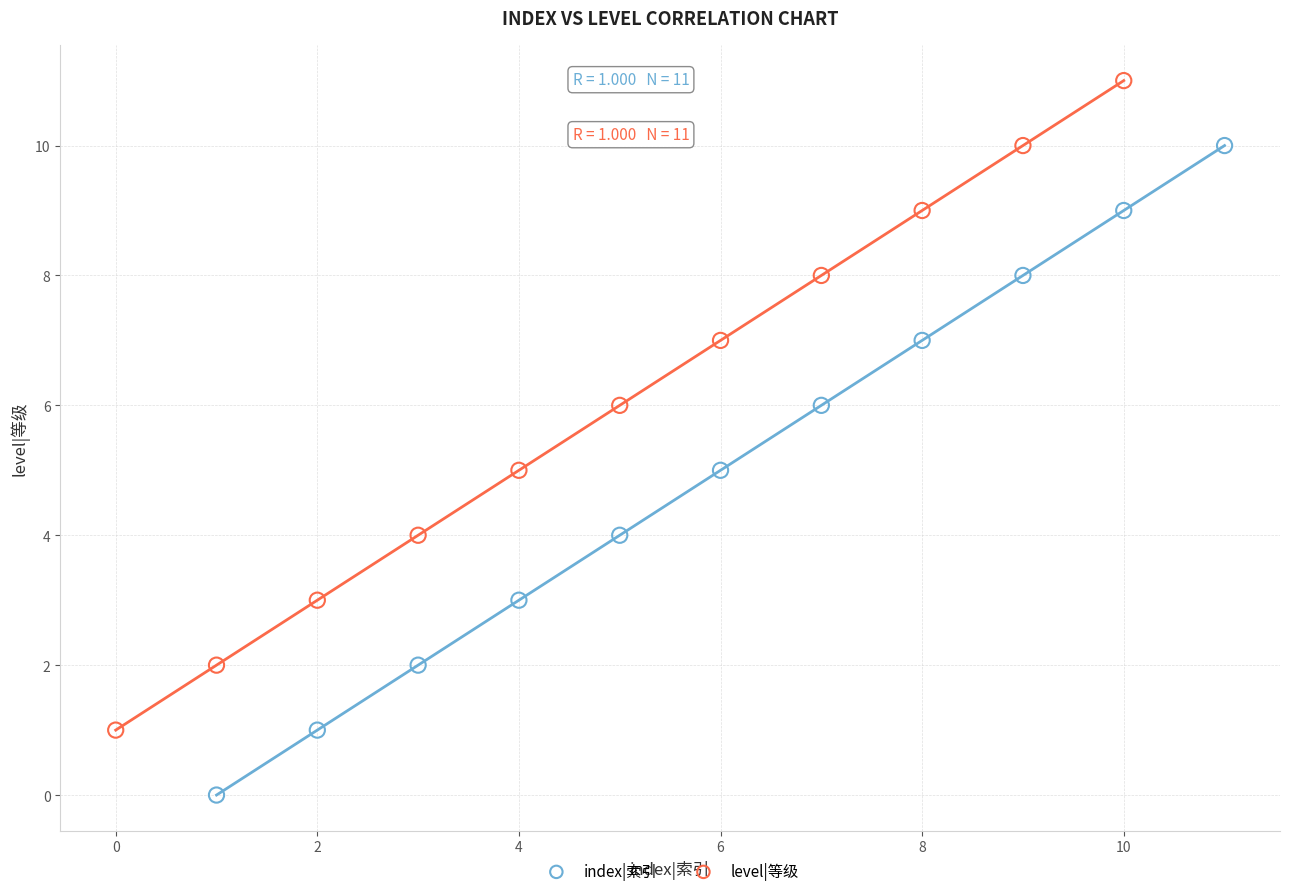

Which series reaches the minimum Y coordinate?

index|索引